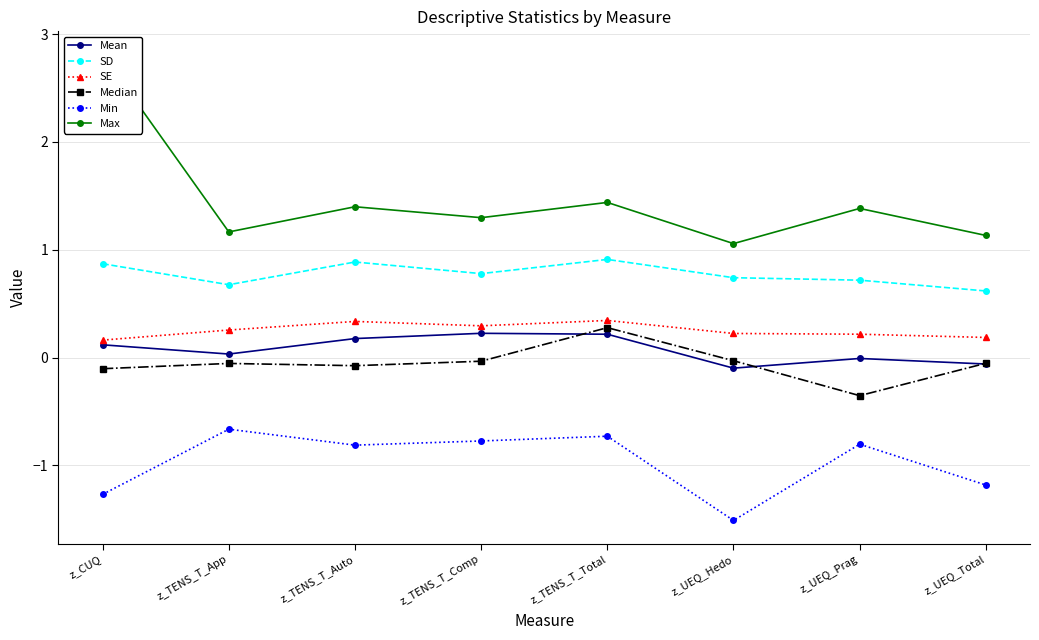

True or false: Max and SE intersect in this chart.

False